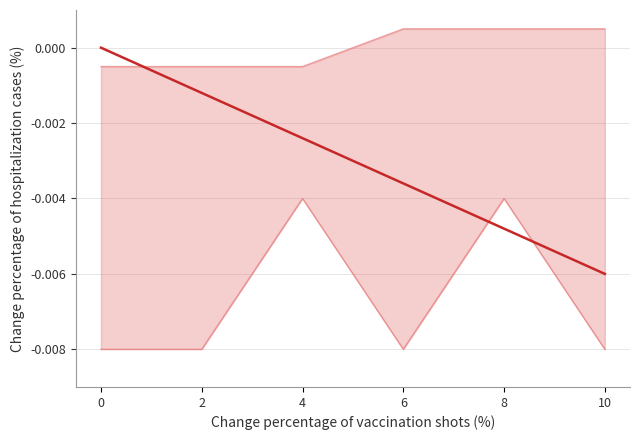

Is the value of Min at 6 greater than the value of Trend at 4?

Yes